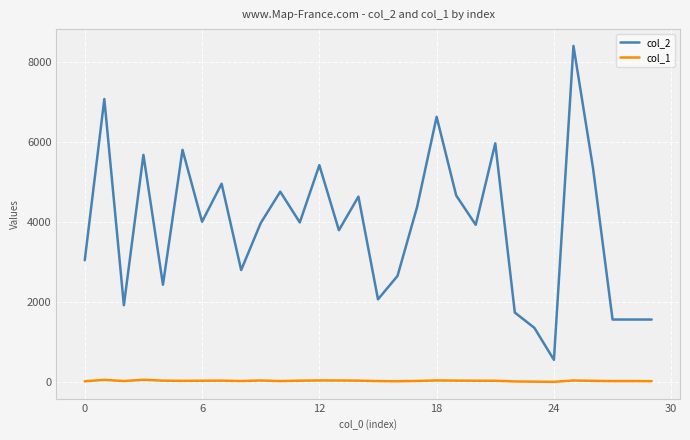

List the series in order of their peak value, highest first.

col_2, col_1